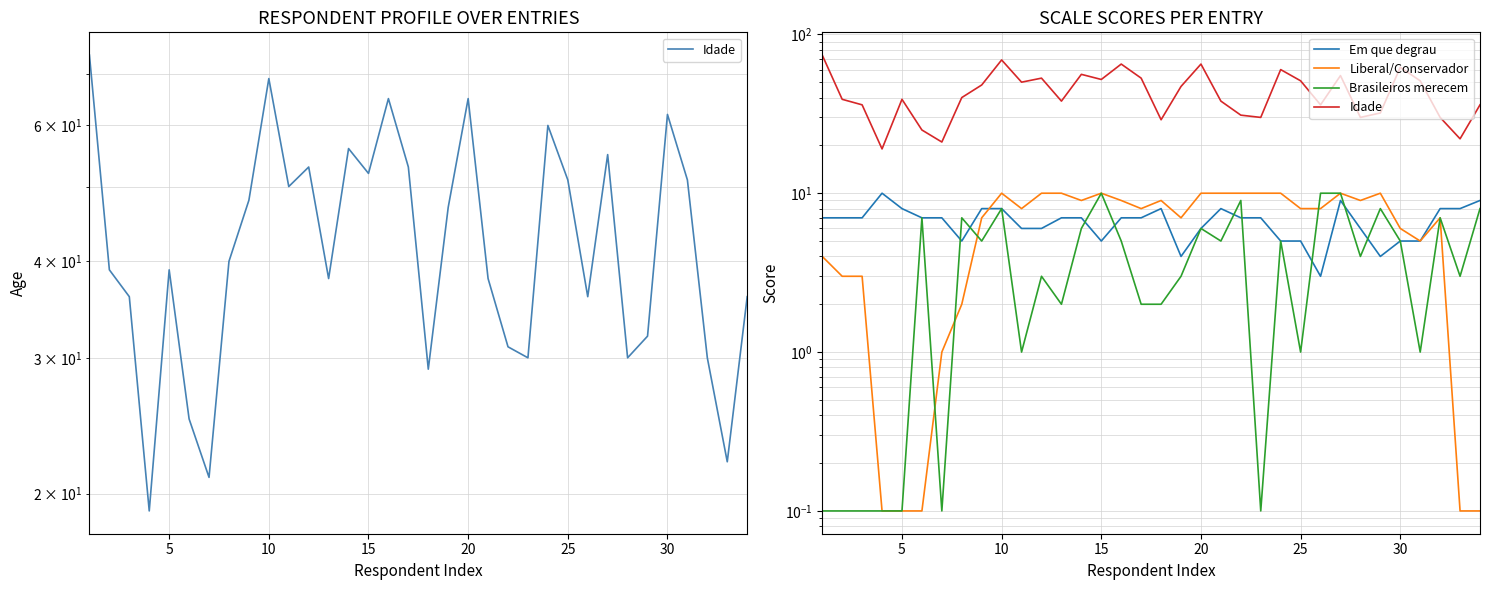

At how many categories does at least one series exceed 61?

5